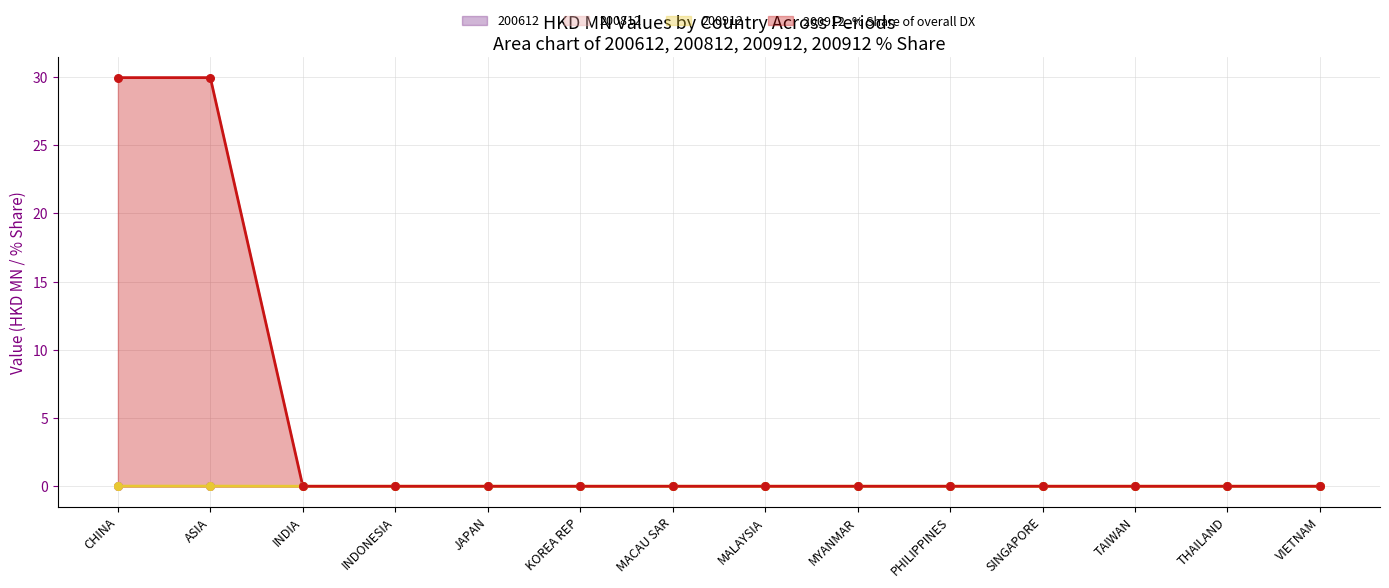

The 200912_% Share of overall DX series shows -18.6 at THAILAND. True or false?

False